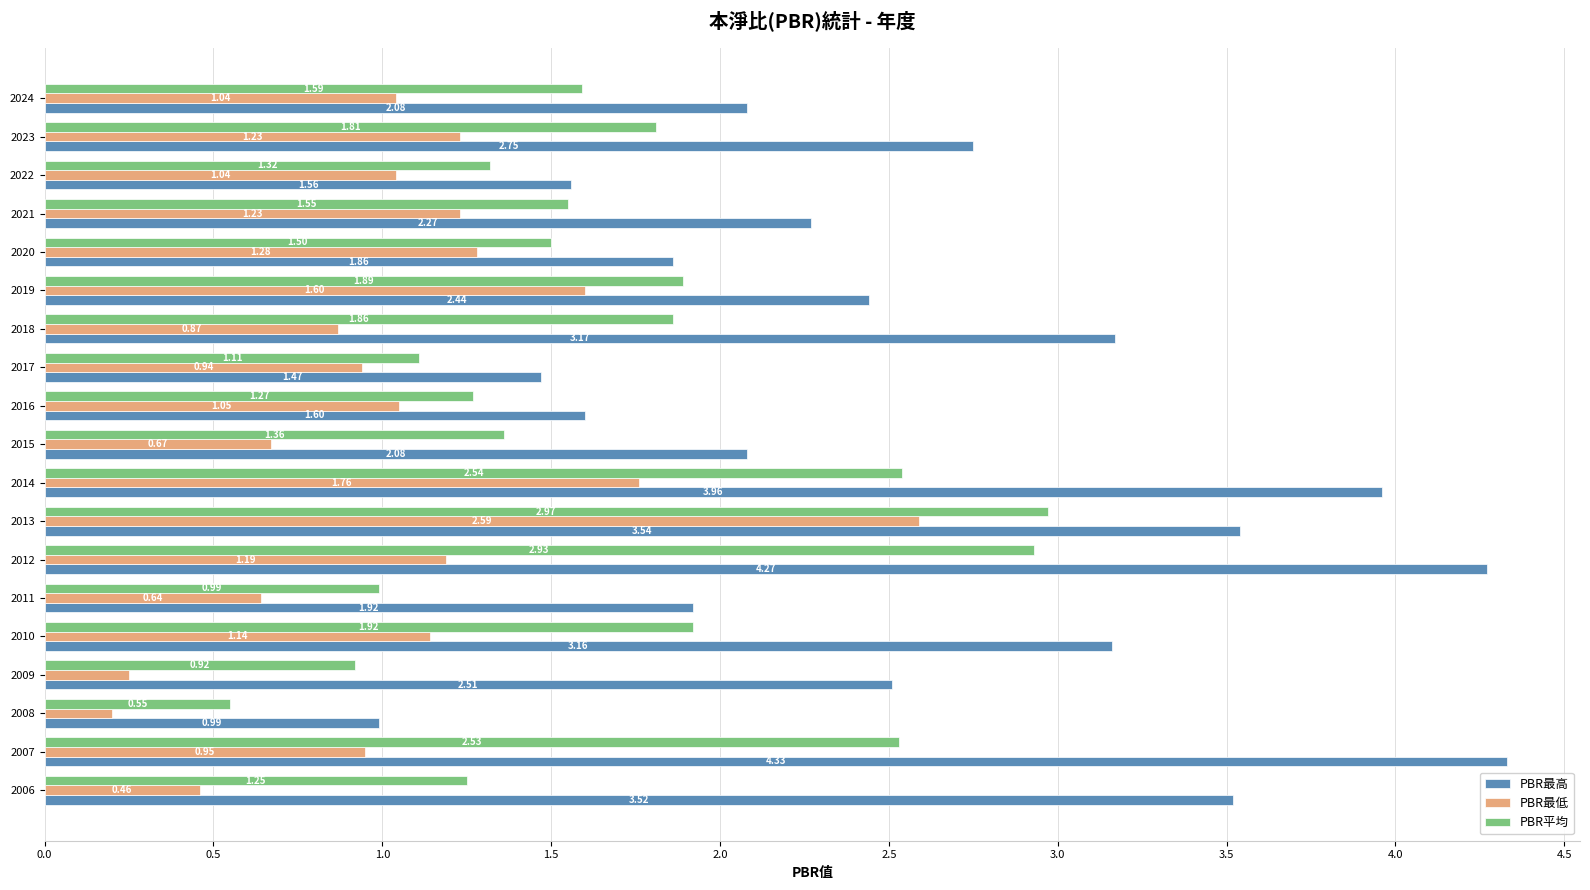

At 2007, list the series in order from largest to smallest.

PBR最高, PBR平均, PBR最低